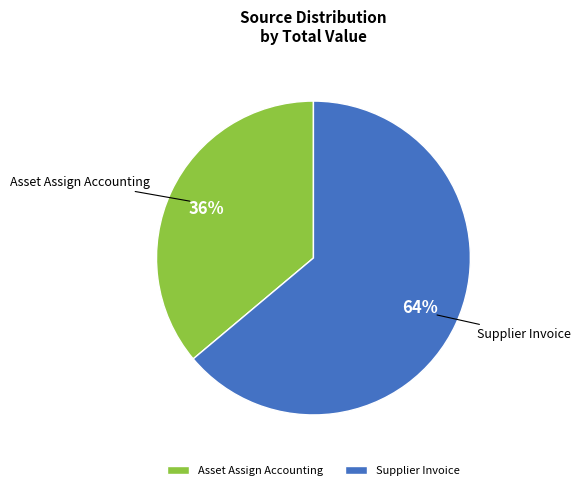

True or false: Supplier Invoice accounts for 99% of the total.

False